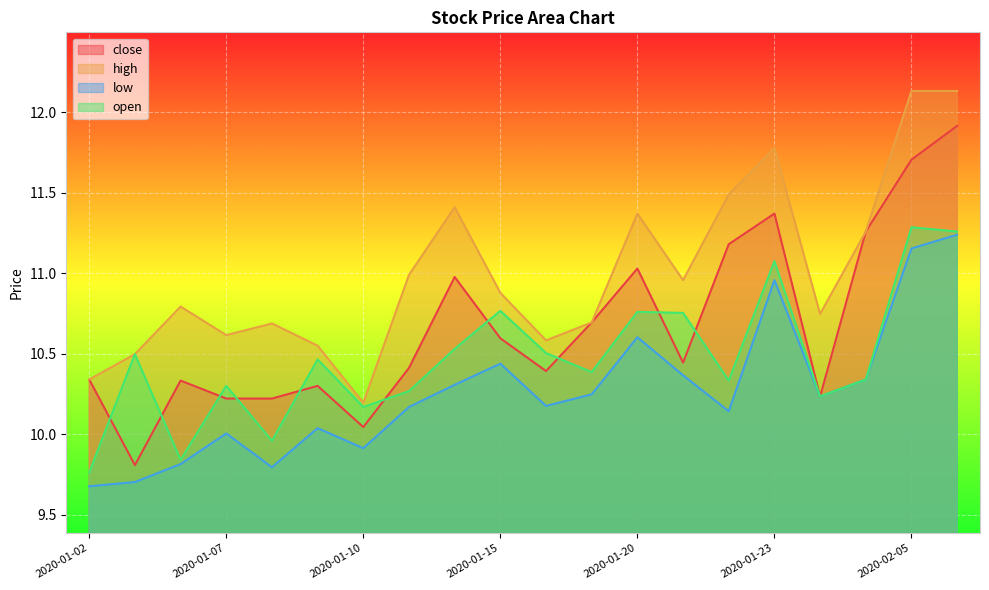

How many lines are shown in the chart?

4